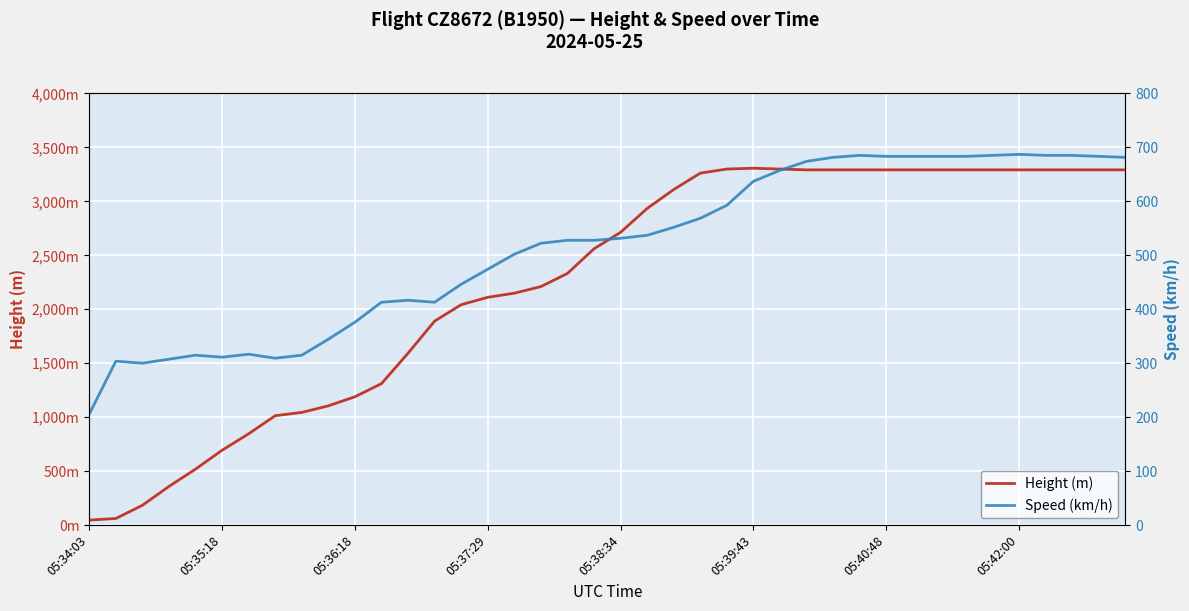

Rank the series by their maximum value, from highest to lowest.

Height (m), Speed (km/h)